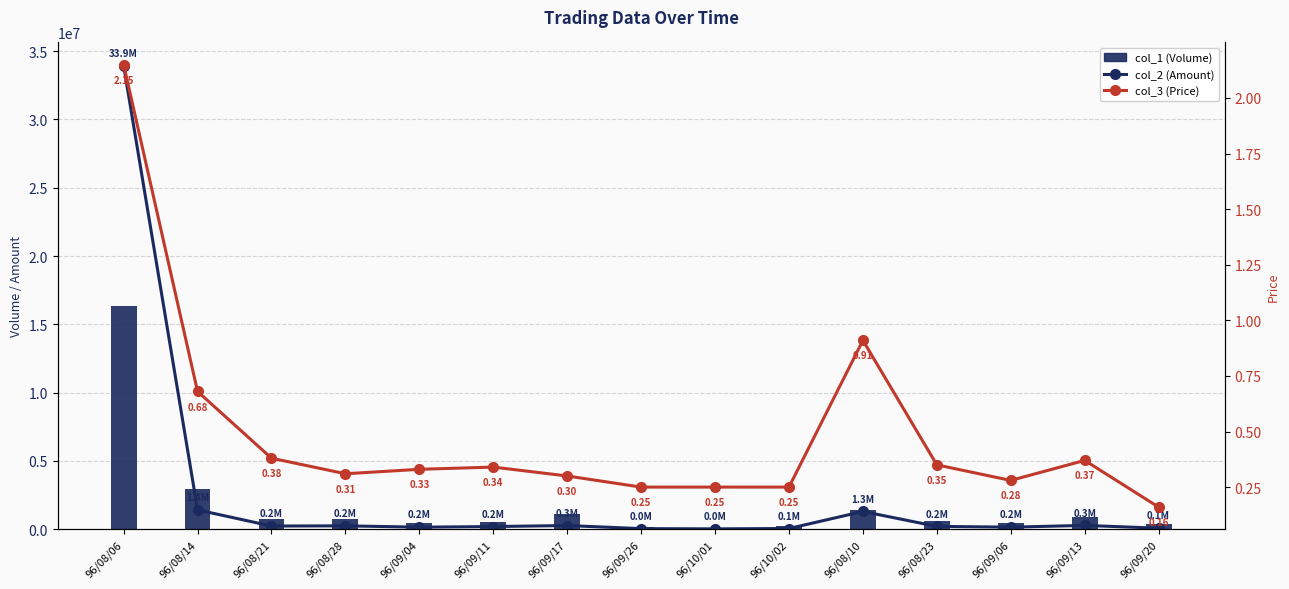

At which category is the sum across all series the highest?

96/08/06